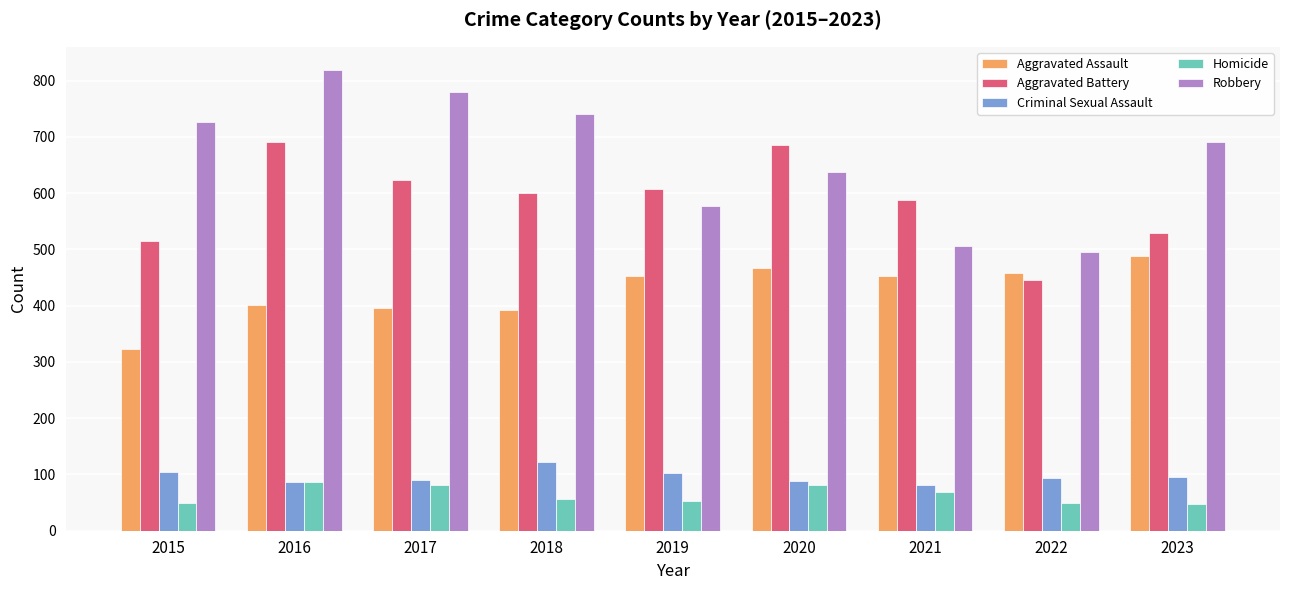

At which label does Robbery first exceed 690?

2015